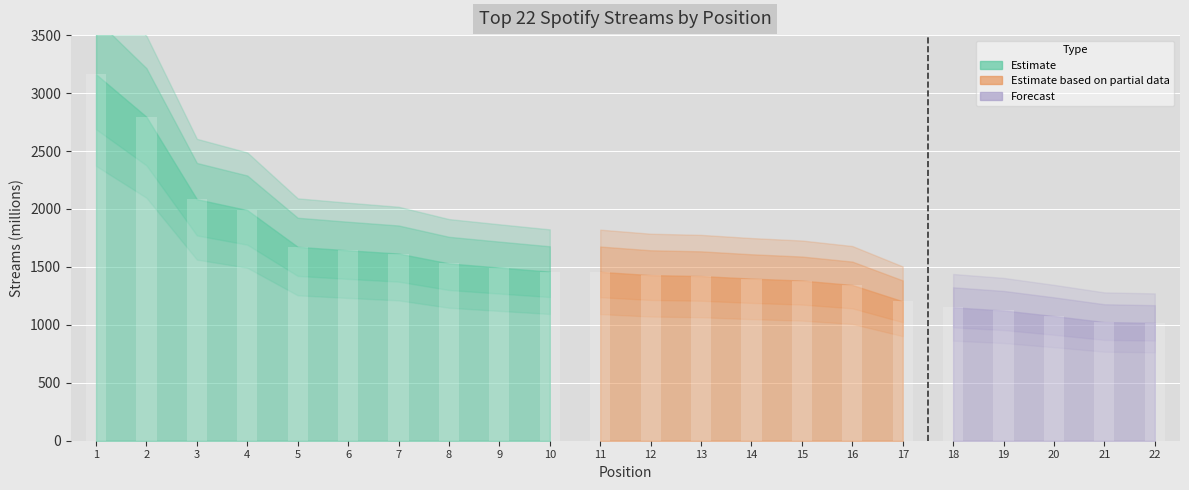

What is the average value?

1567